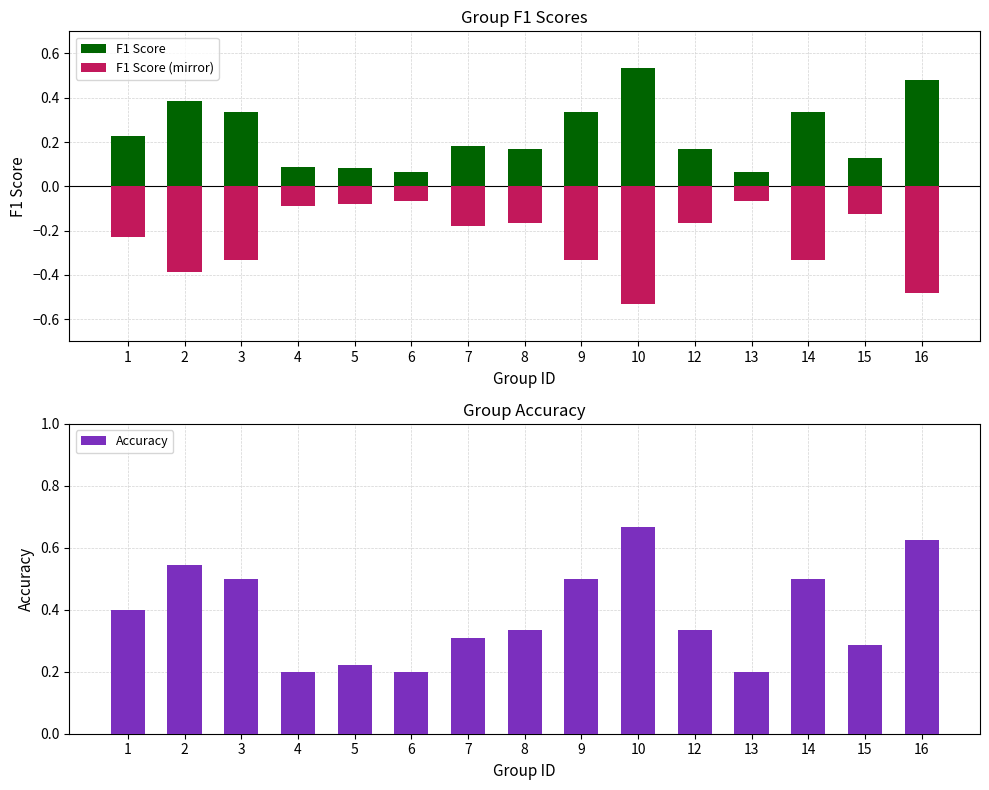

Is the value of Accuracy at 6 greater than the value of F1 Score at 8?

Yes